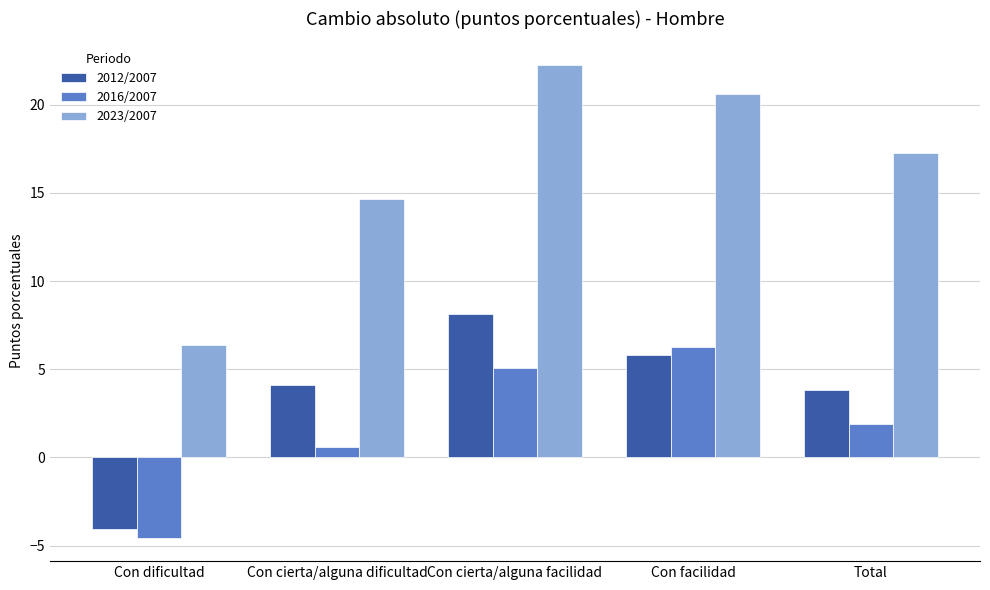

The 2023/2007 series shows 19.8 at Con cierta/alguna dificultad. True or false?

False